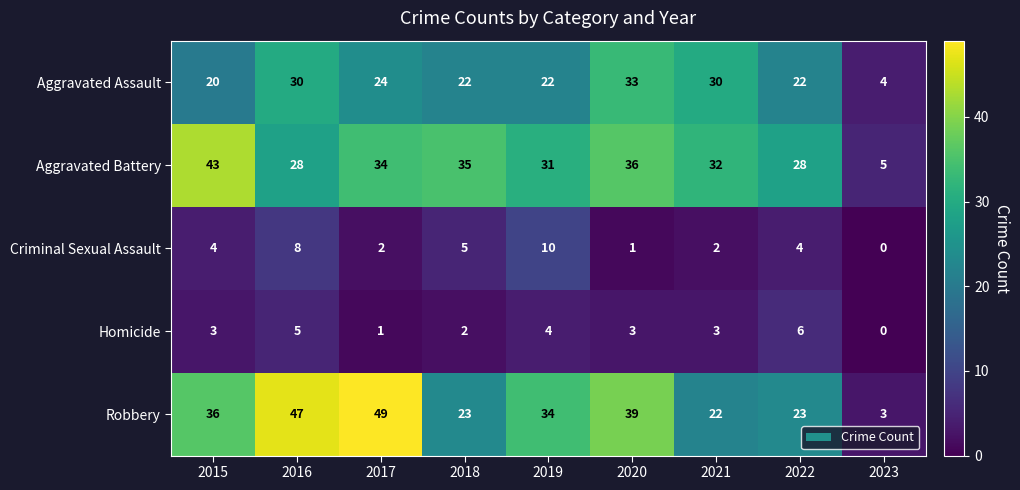

What is the difference between the maximum and minimum values in the Criminal Sexual Assault series?

10